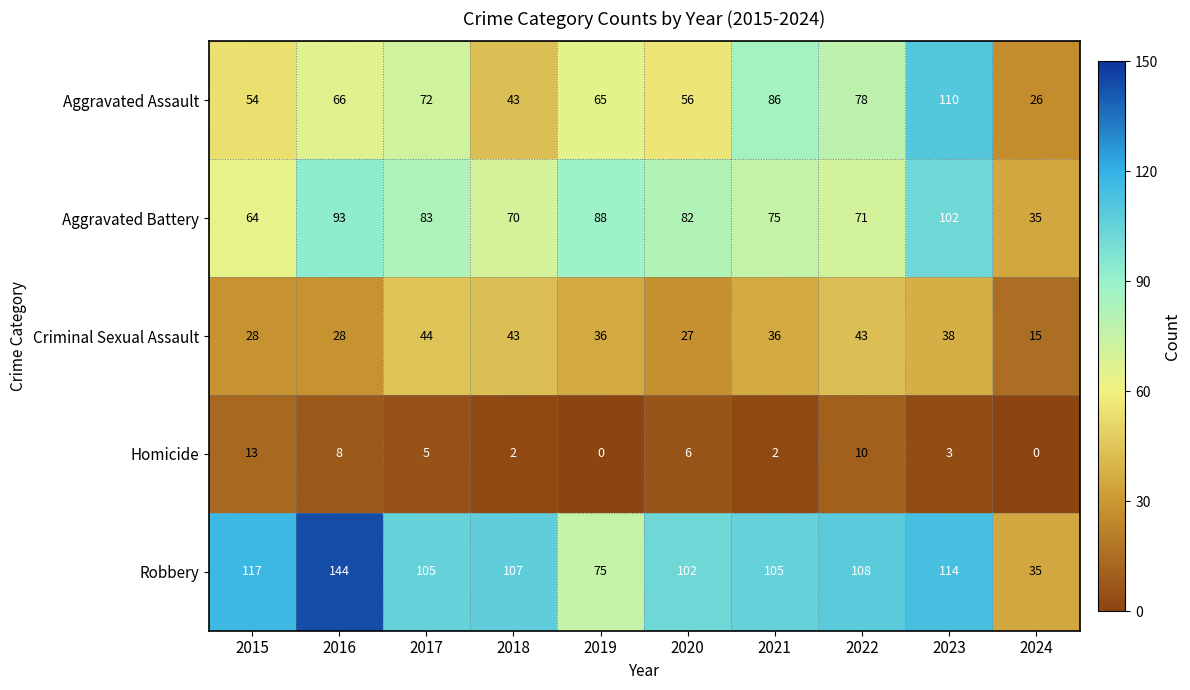

What value does the Aggravated Assault series have at 2020?

56